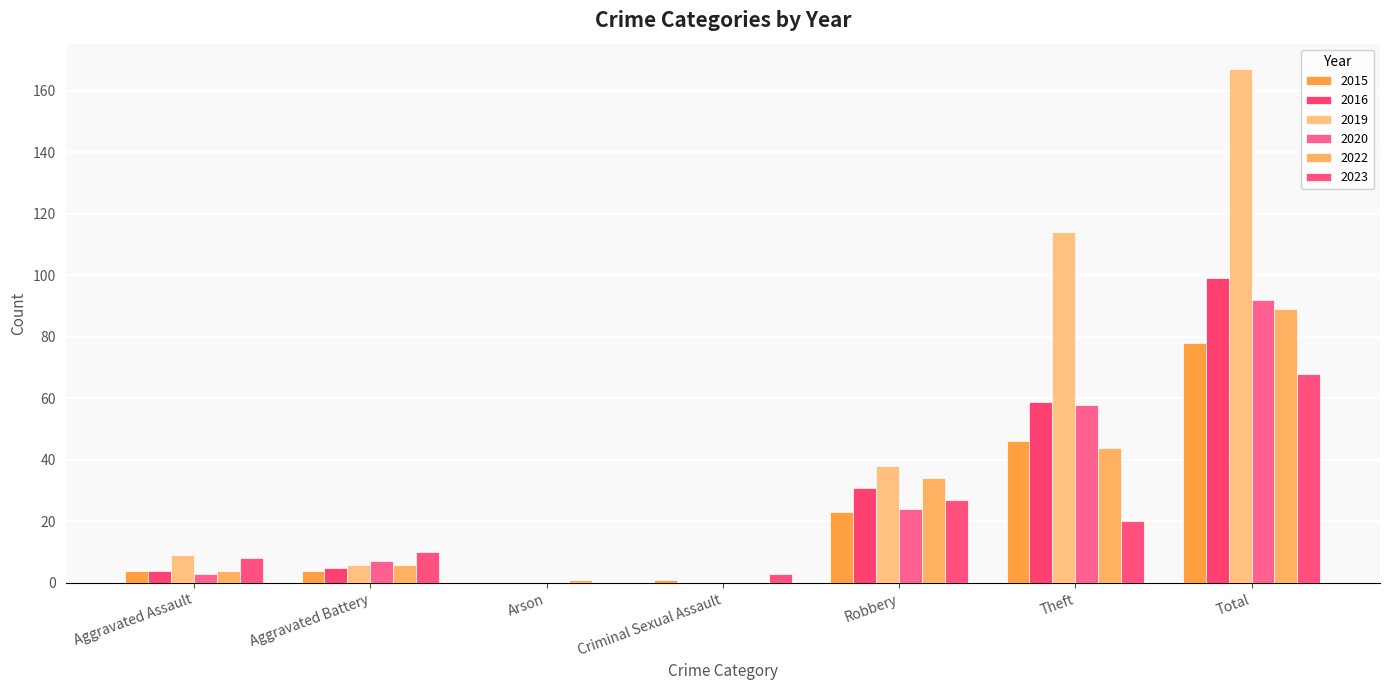

How many categories are shown in the chart?

7